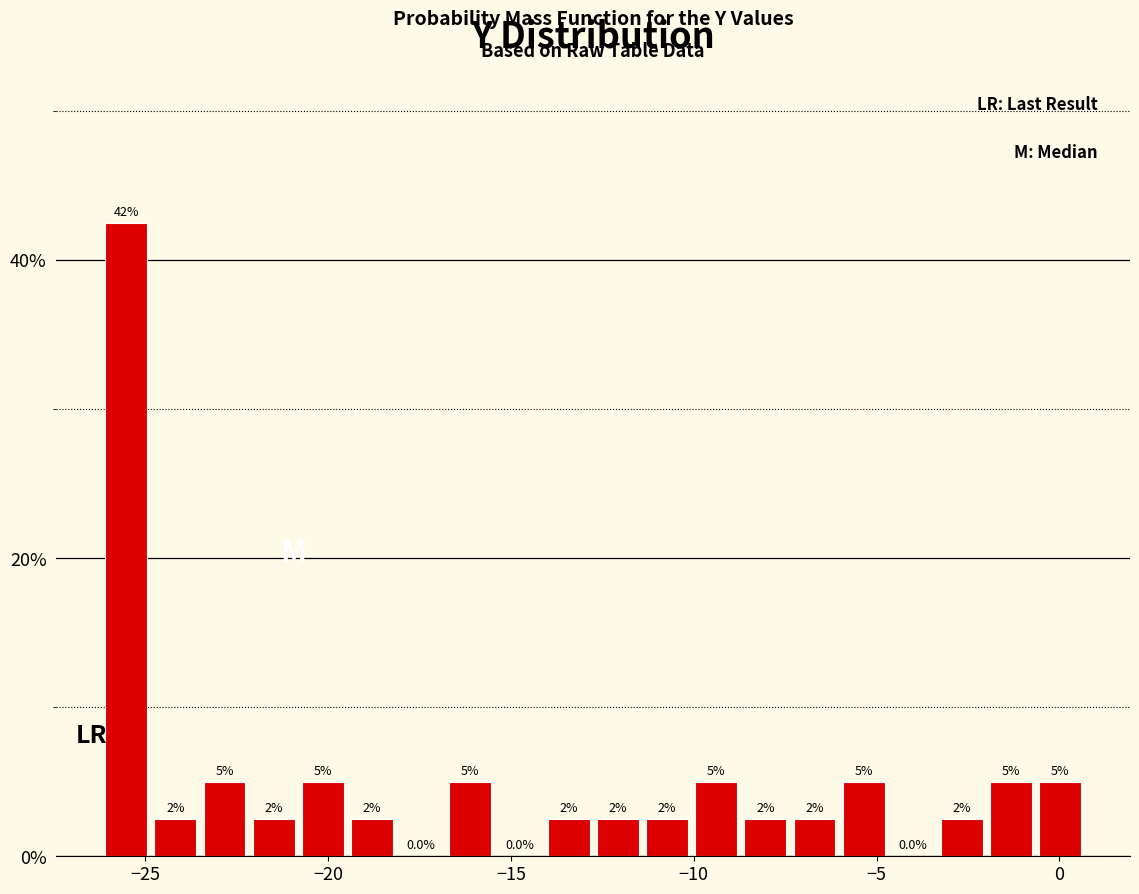

Around what value on the x-axis is the tallest bar? Give the approximate position of its centre, as read against the axis.

-25.5